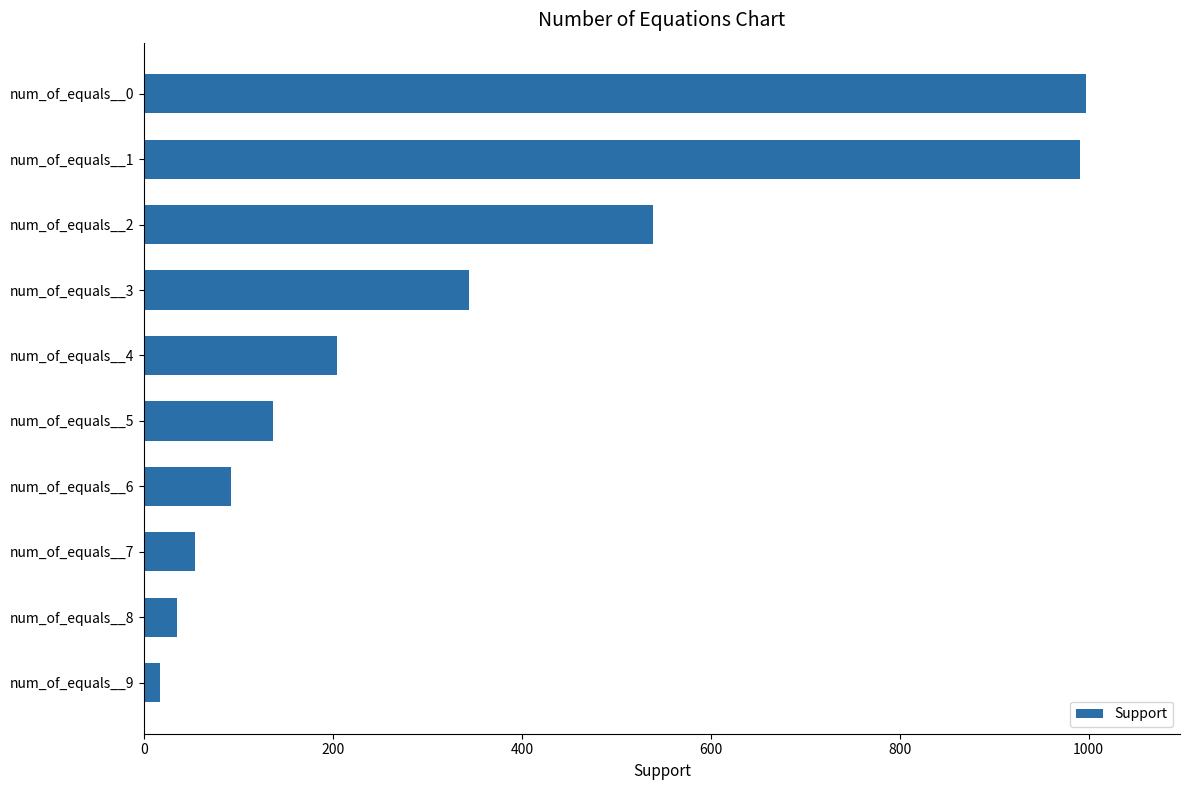

Between num_of_equals__4 and num_of_equals__5, which is larger?

num_of_equals__4